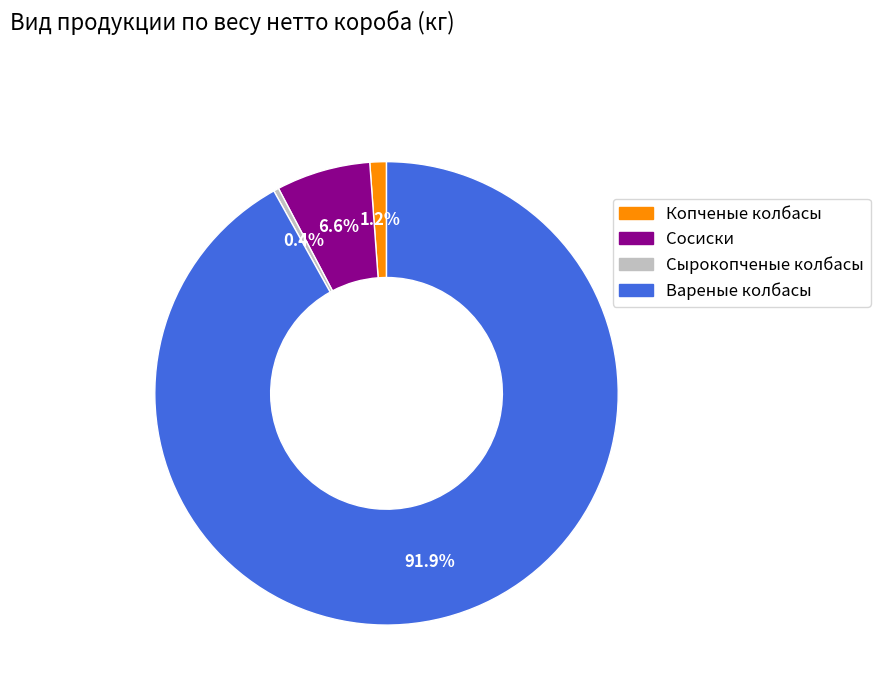

Is it true that Сосиски is 7% of the pie?

True